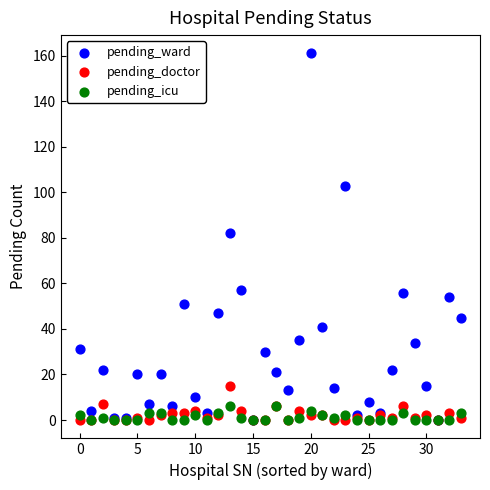

In the pending_ward series, what Y value is closest to 80?

82